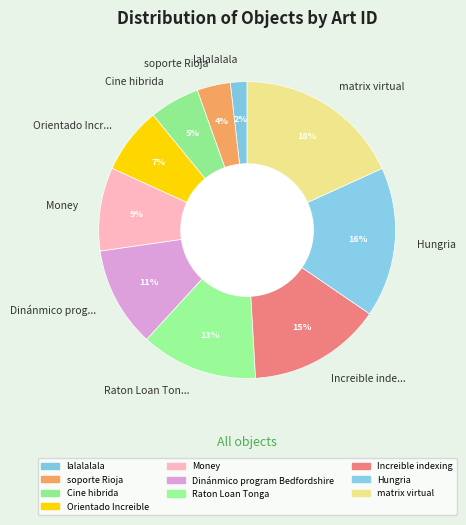

Is it true that Orientado Incr... is 7% of the pie?

True